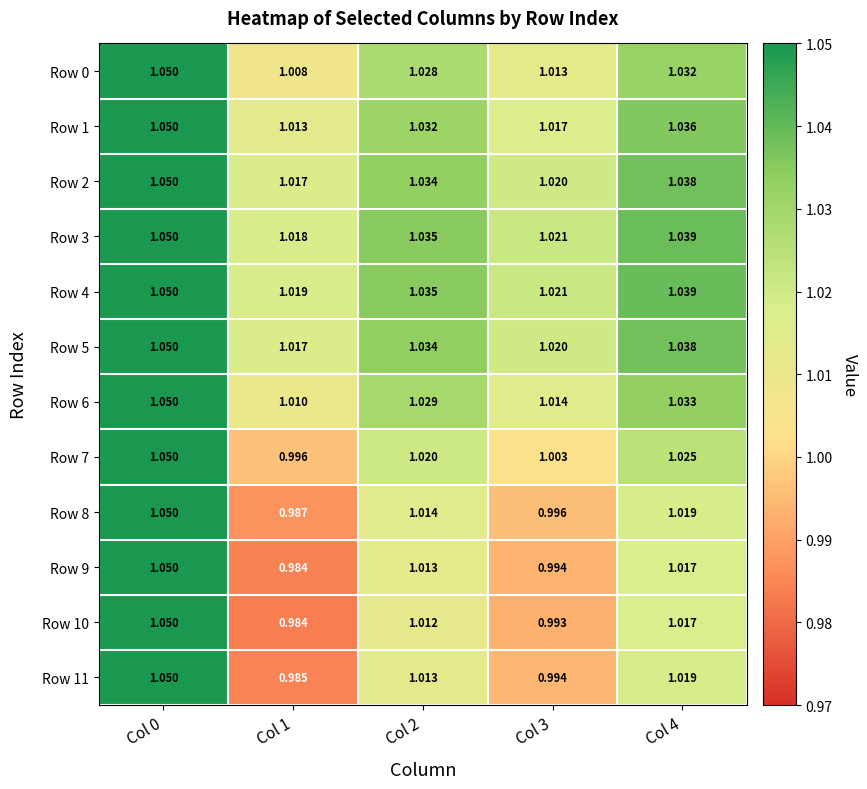

What is the total value across all series at Col 4?

12.4